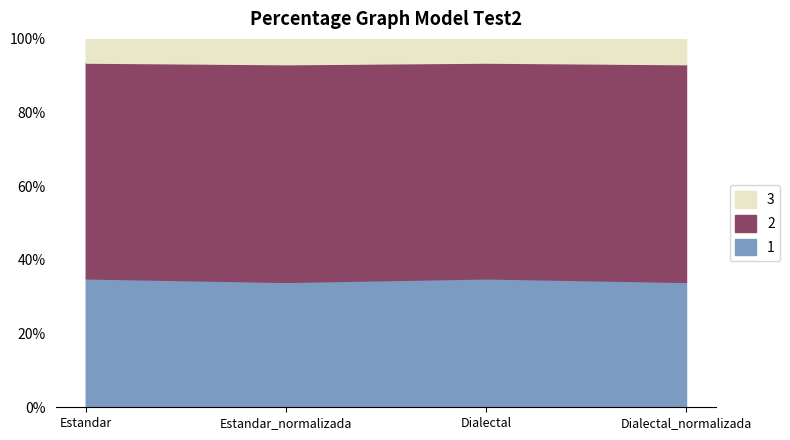

What is the total value across all series at Estandar_normalizada?

100.0